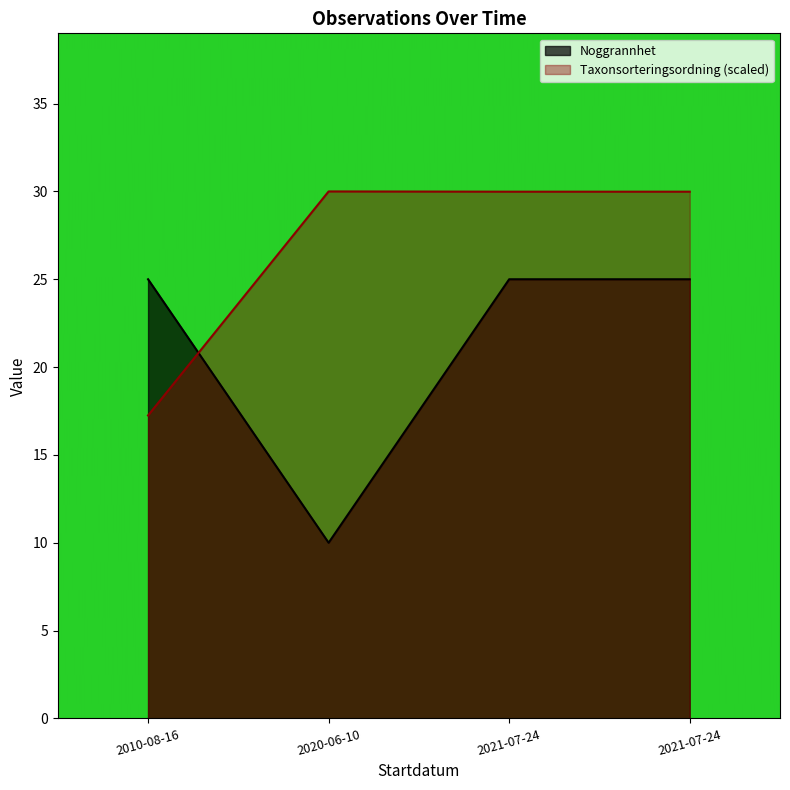

Between 2020-06-10 and 2010-08-16, which is larger?

2010-08-16